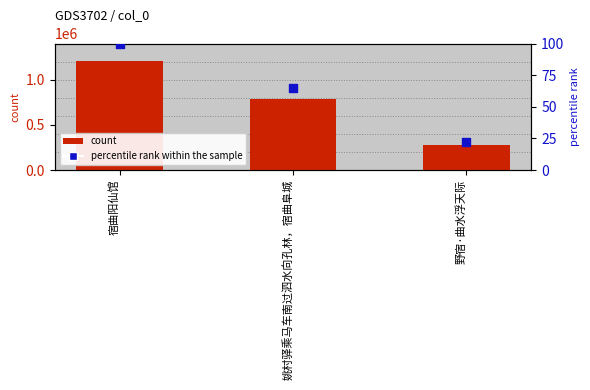

Is the value of count at 野宿·曲水浮天际 greater than the value of percentile rank within the sample at 姚村驿乘马车南过泗水向孔林，宿曲阜城?

Yes